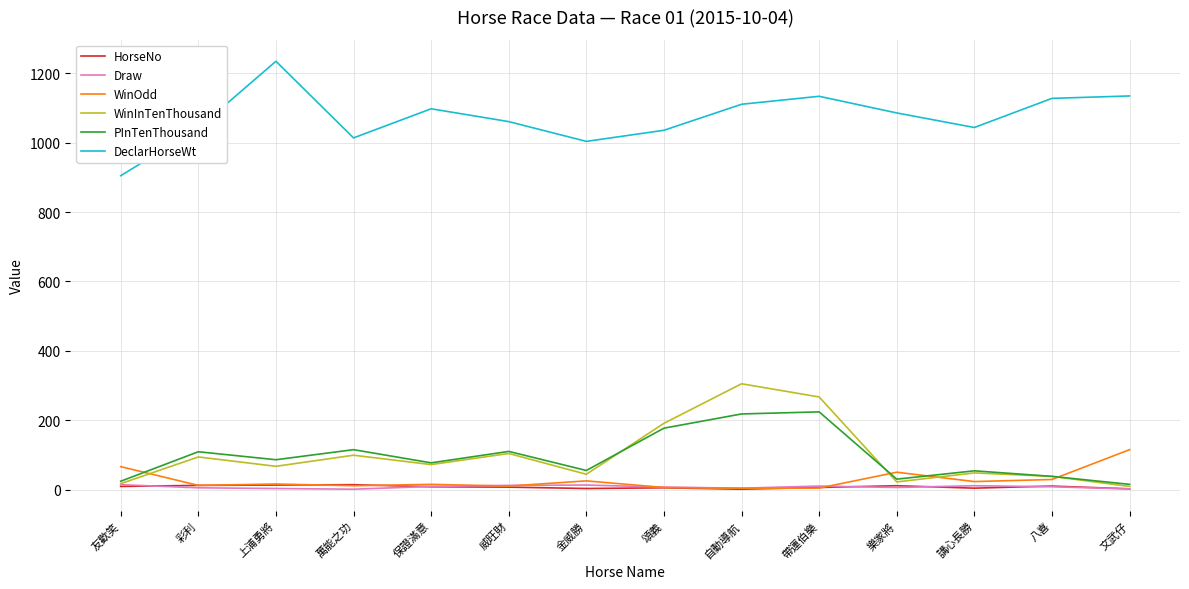

Between 萬能之功 and 金威勝, which series saw the biggest shift?

PInTenThousand